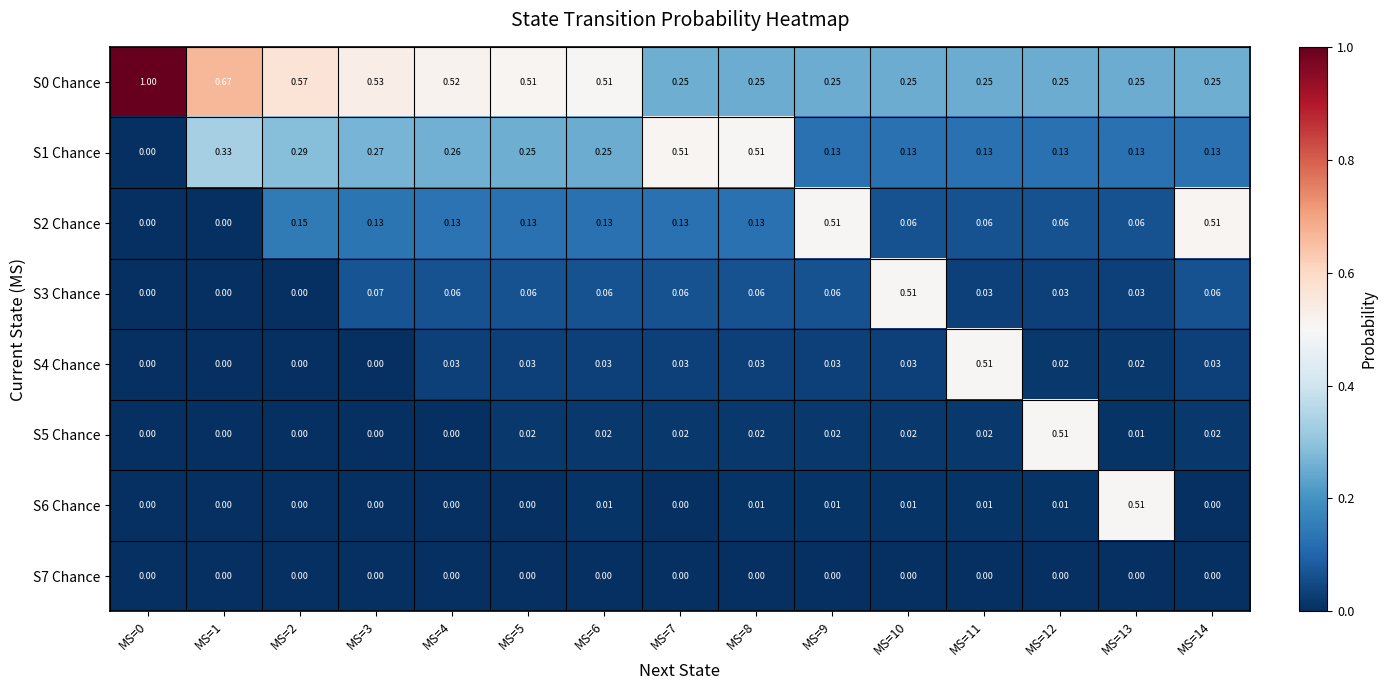

Is the value of S0 Chance at MS=14 greater than the value of S1 Chance at MS=9?

Yes